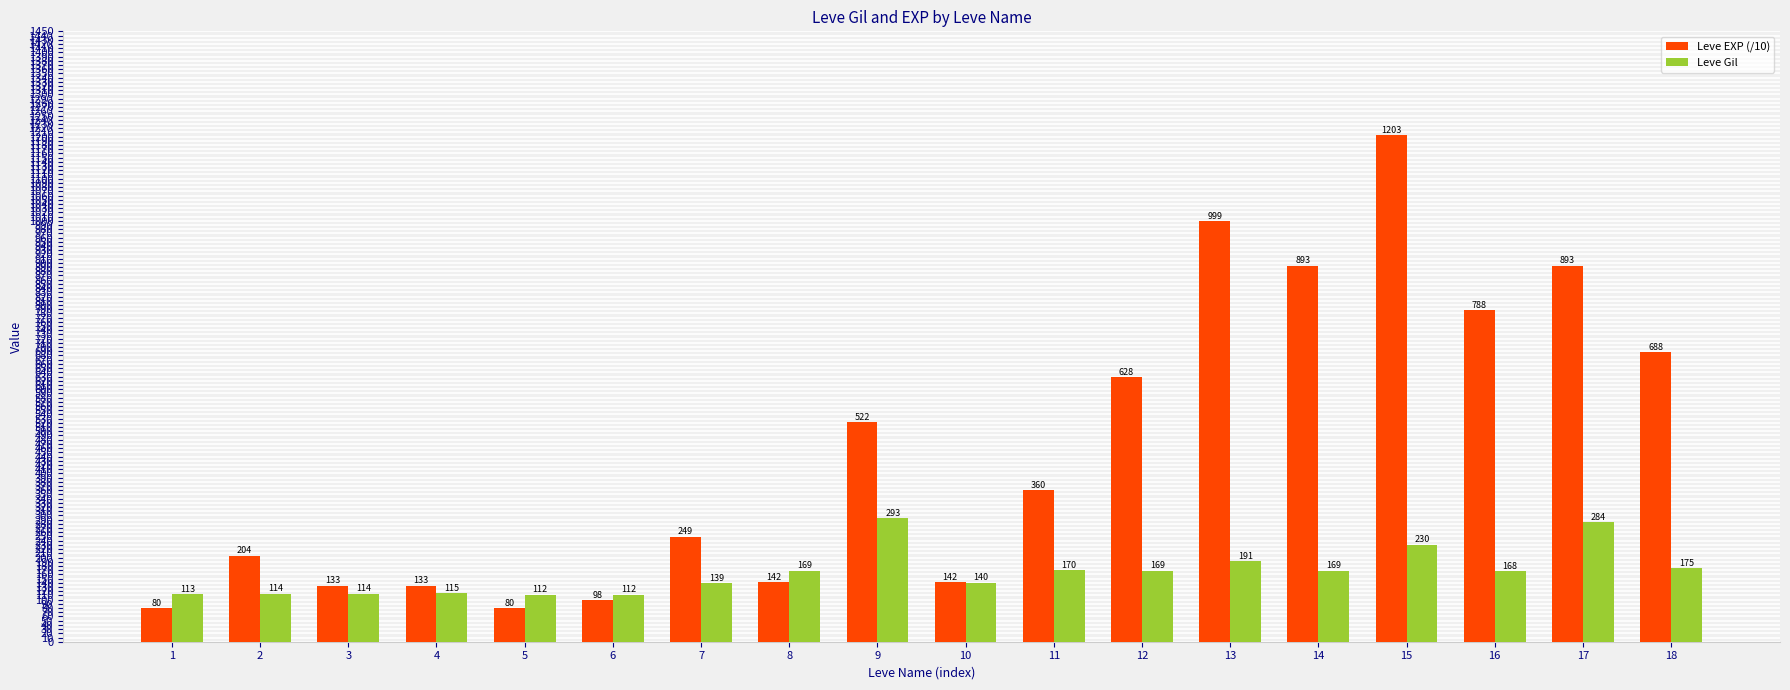

How many values in the Leve Gil series are below 169?

9